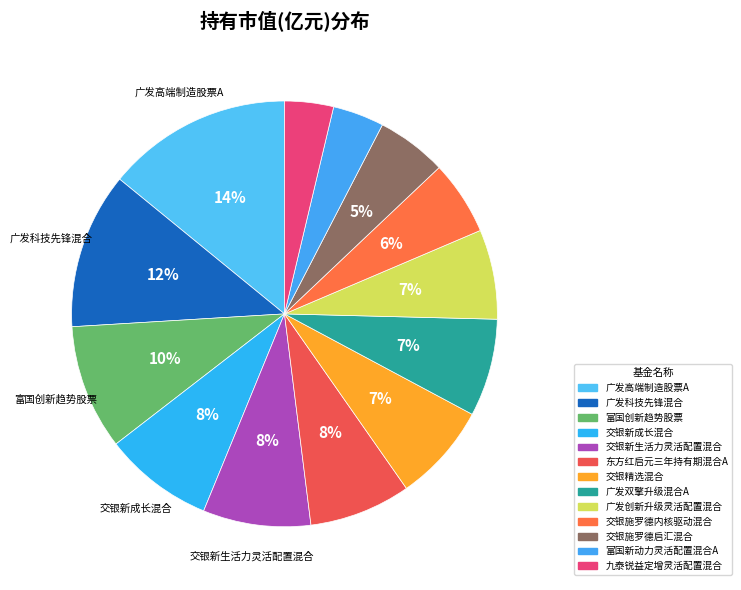

How many slices are in this pie chart?

13